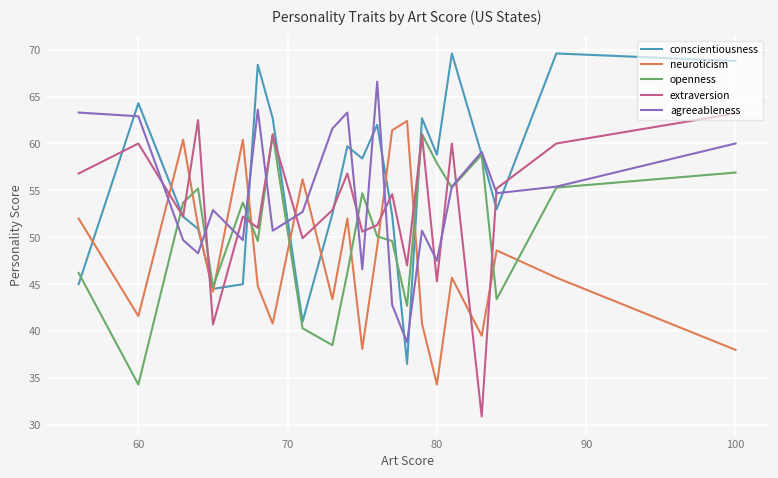

What is the lowest value of the agreeableness series?

38.8